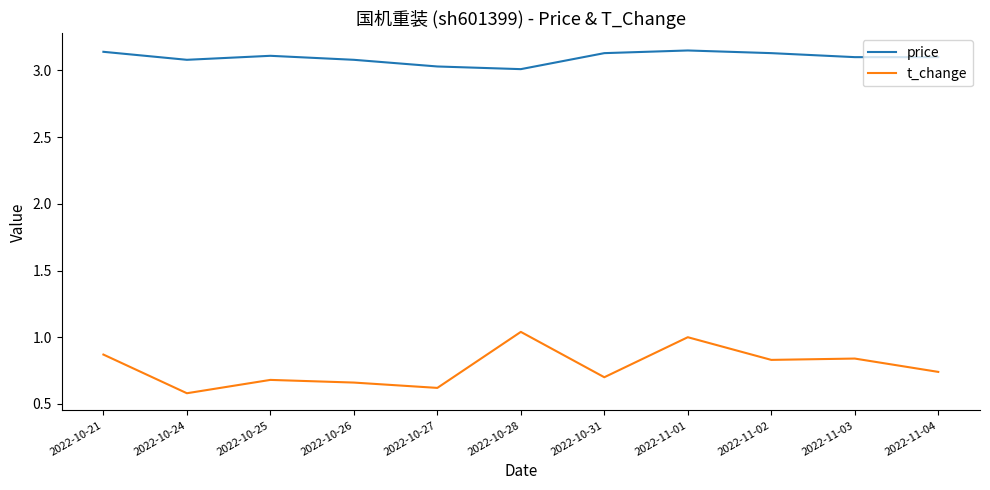

The value of t_change at 2022-10-24 is 0.4. True or false?

False